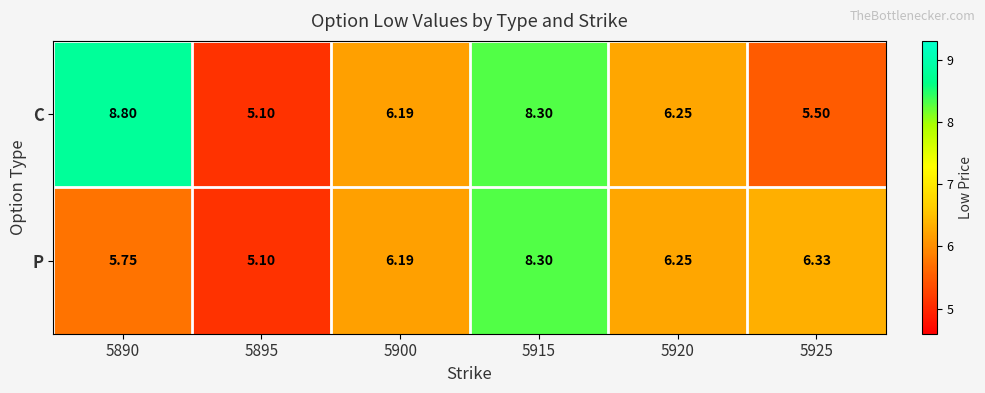

List the series in order of their overall mean, highest first.

C, P